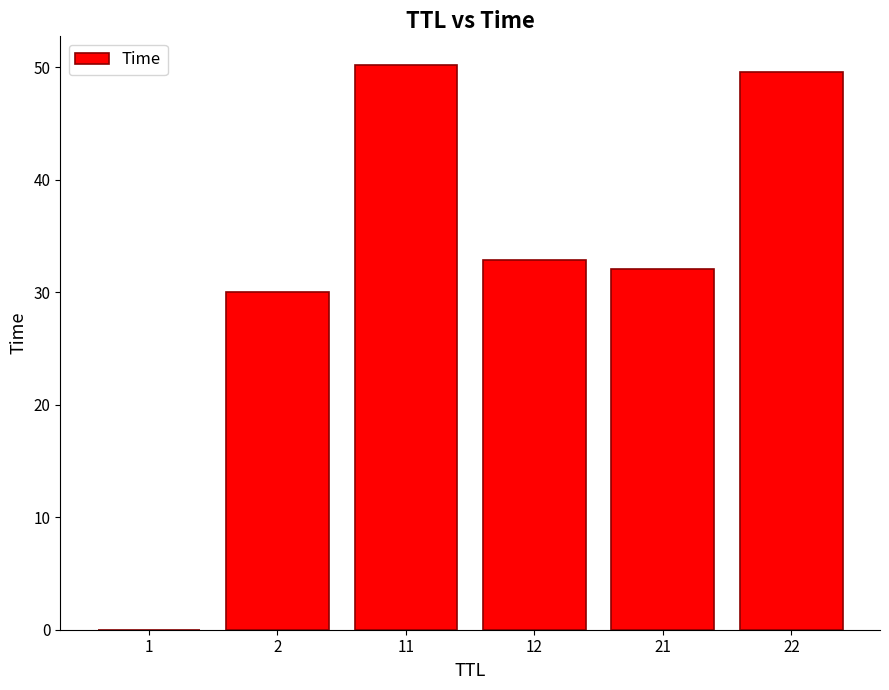

What is the greatest value displayed?

50.3